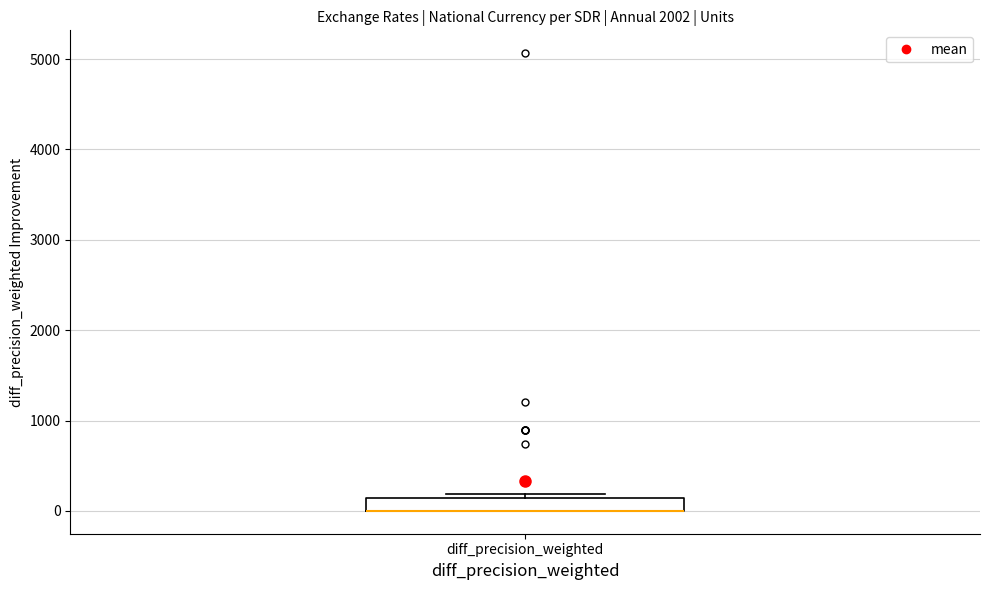

Where is the upper edge of the box for diff_precision_weighted on the y-axis? The values are not printed on the chart, so give them approximately, as read against the axis.

100